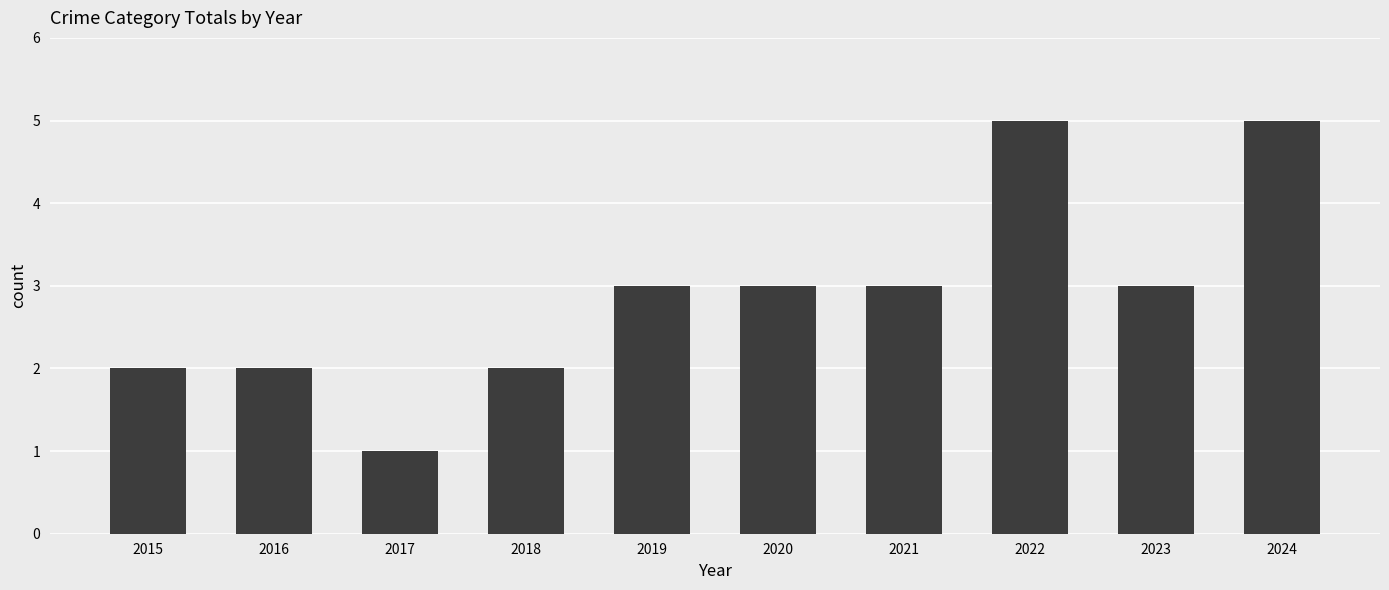

Which label corresponds to the smallest value in the chart?

2017